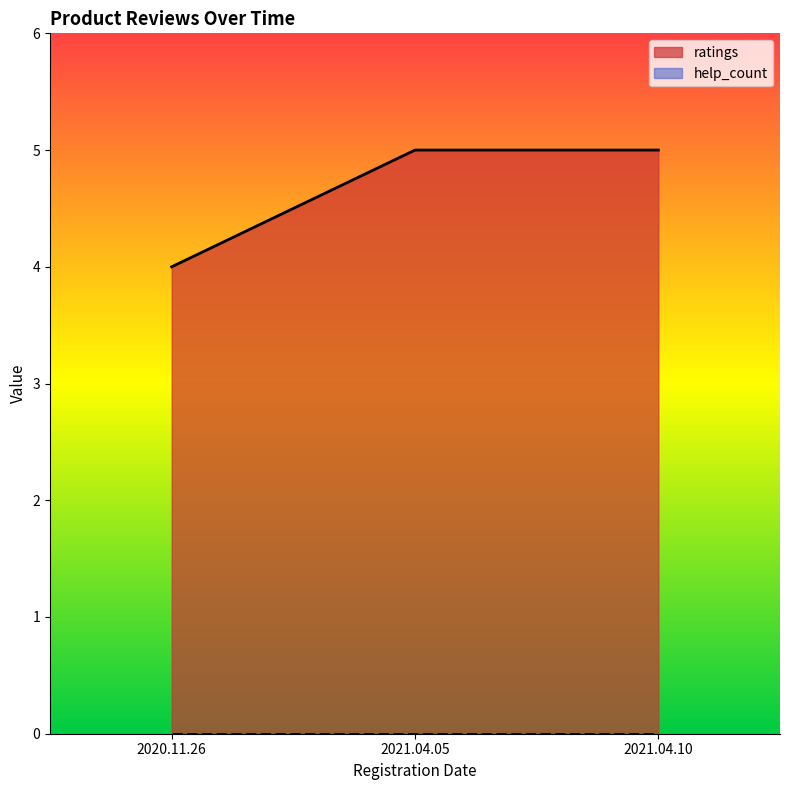

Reading left to right, transcribe all the data shown in this chart.

2020.11.26=4	2021.04.05=5	2021.04.10=5